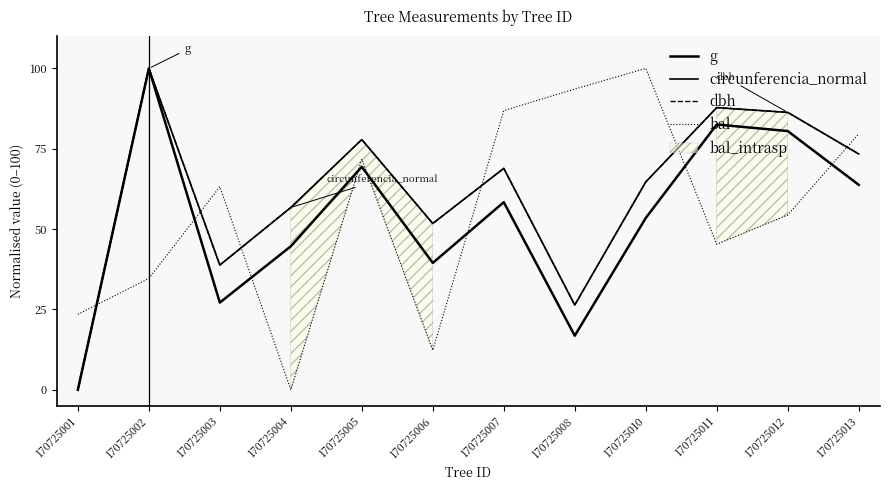

Which series ends up on top after the final intersection of circunferencia_normal and bal?

bal